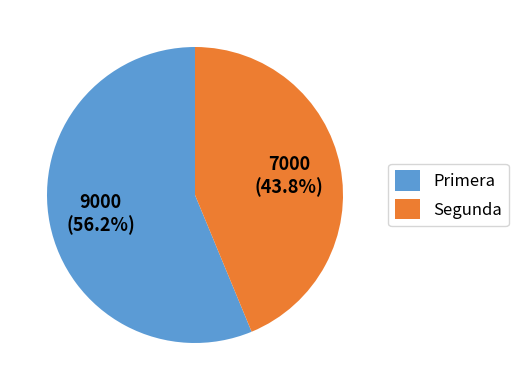

To the nearest percent, what percentage of the pie is Segunda?

44%